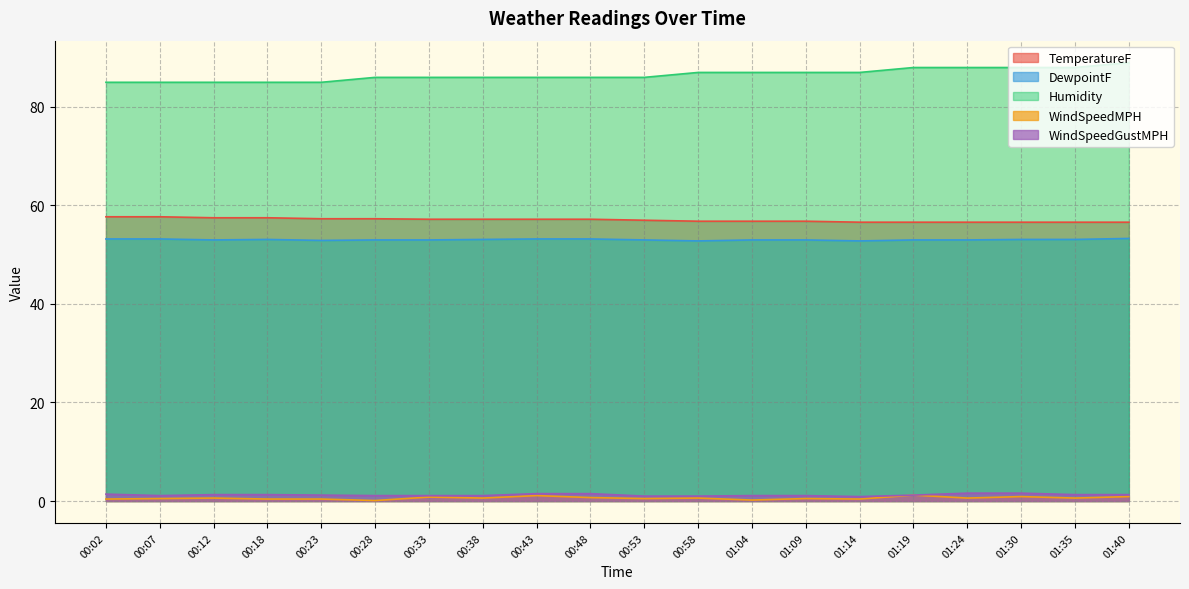

True or false: WindSpeedMPH and TemperatureF intersect in this chart.

False